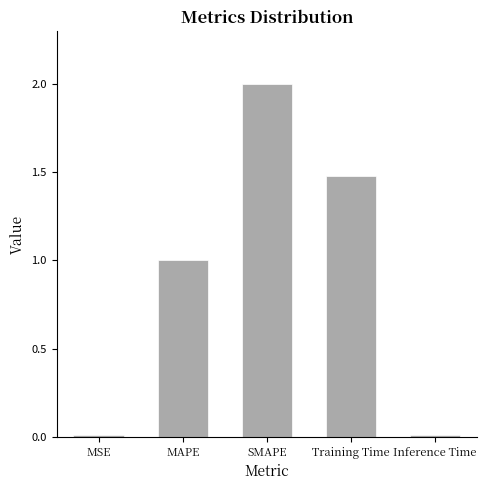

What is the approximate value at MAPE?

1.0